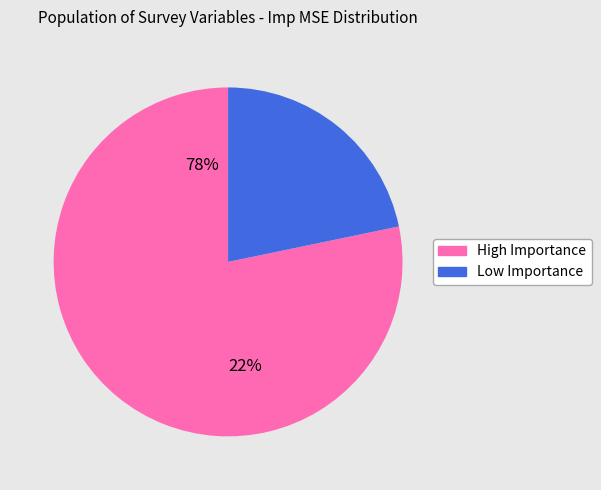

Is it true that Equal Opportunity for Success is 9% of the pie?

False